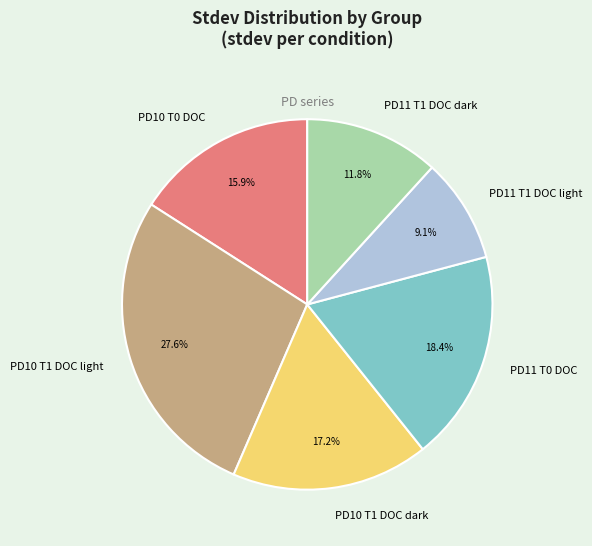

Which category has the biggest portion of the pie?

PD10 T1 DOC light